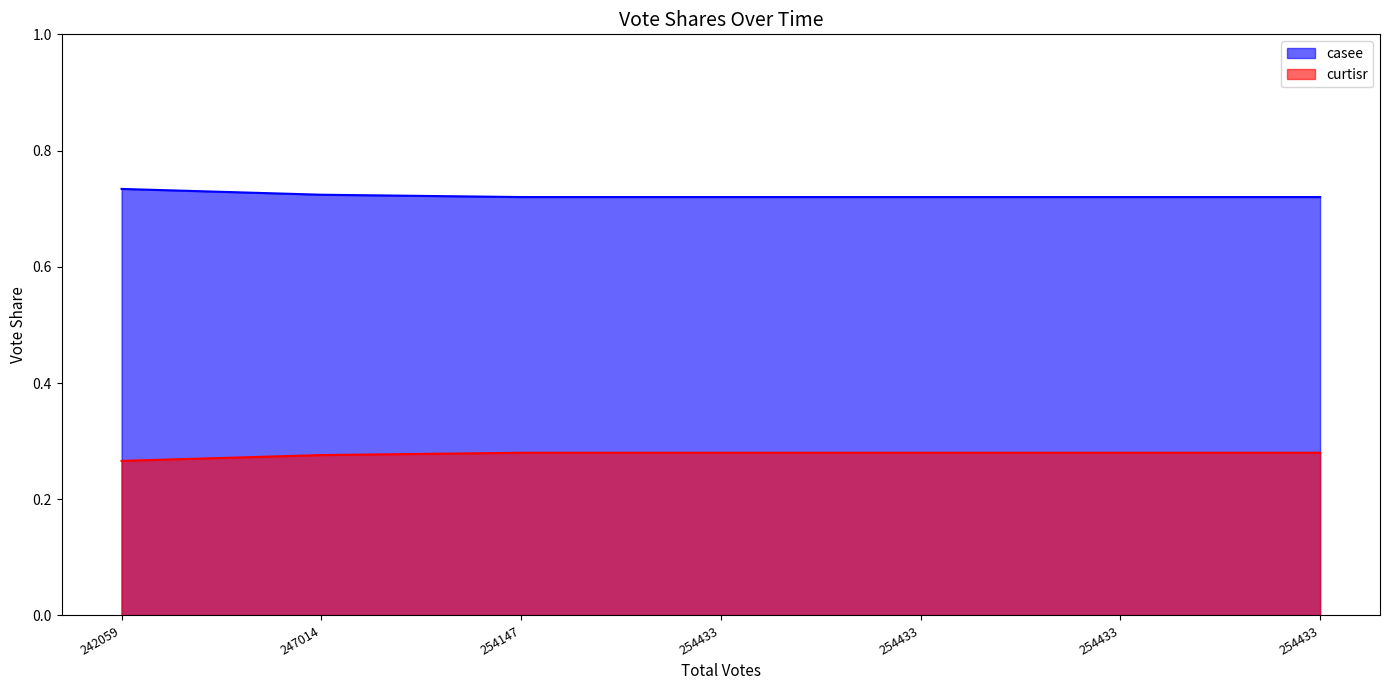

What is the difference between the highest and lowest values at 254147?

0.4